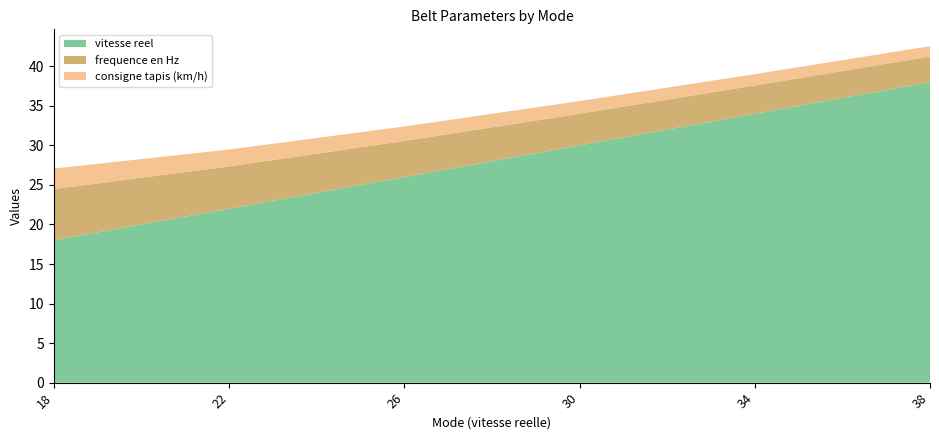

Reading right to left, extract all data points from this chart.

consigne tapis (km/h): 1.3	1.4	1.6	1.8	2.1	2.6
frequence en Hz: 3.3	3.6	4.0	4.6	5.3	6.5
vitesse reel: 38.0	34.0	30.0	26.0	22.0	18.0